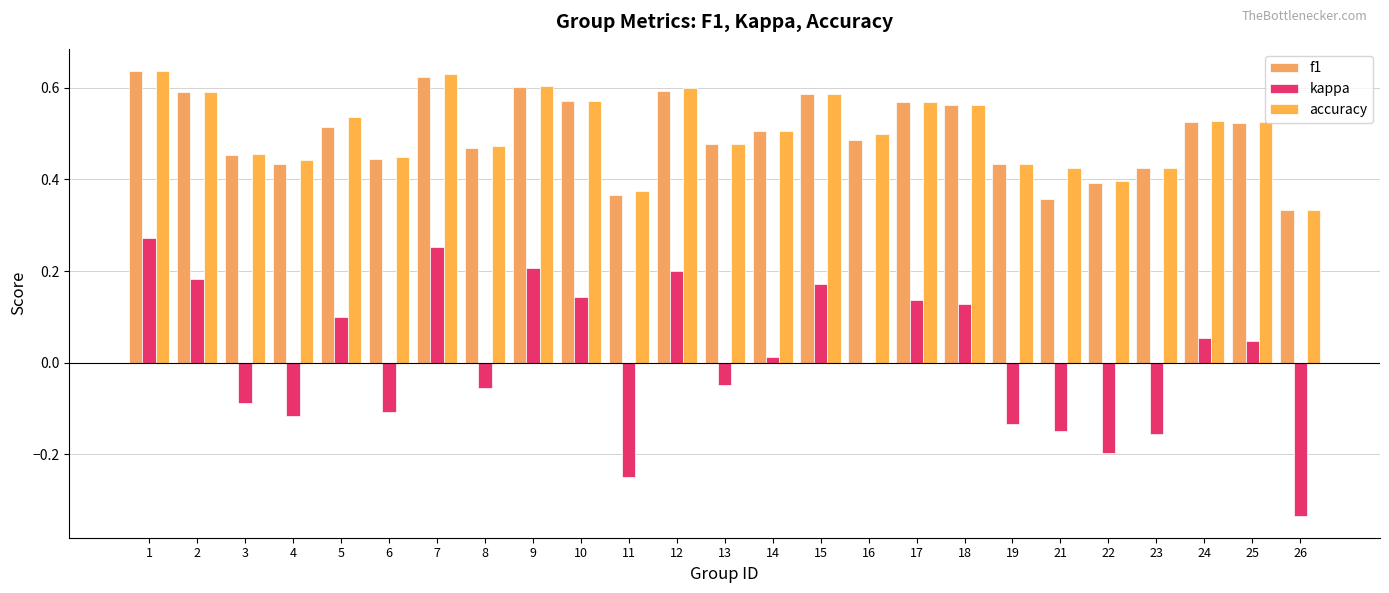

What is the difference between the maximum and second lowest values in the accuracy series?

0.3